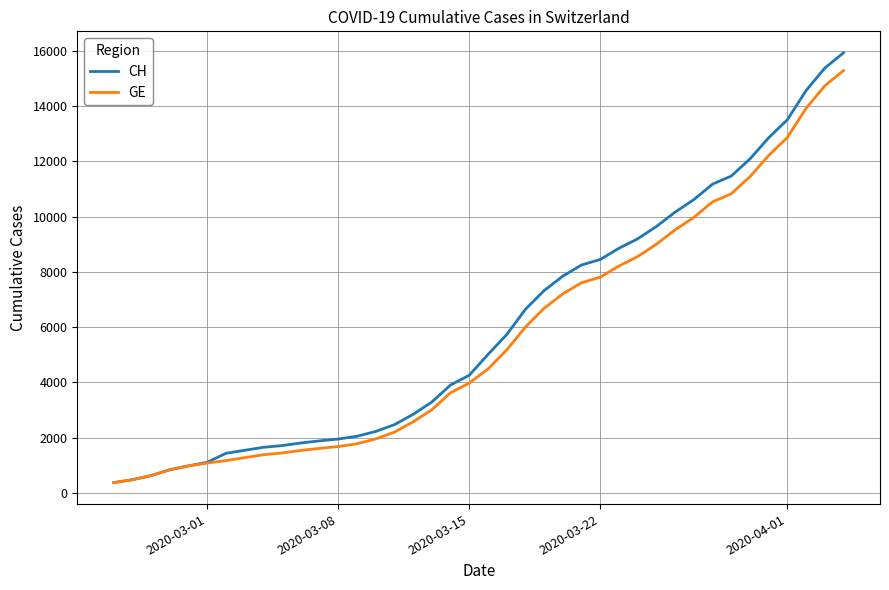

What is the maximum value shown in the chart?

15926